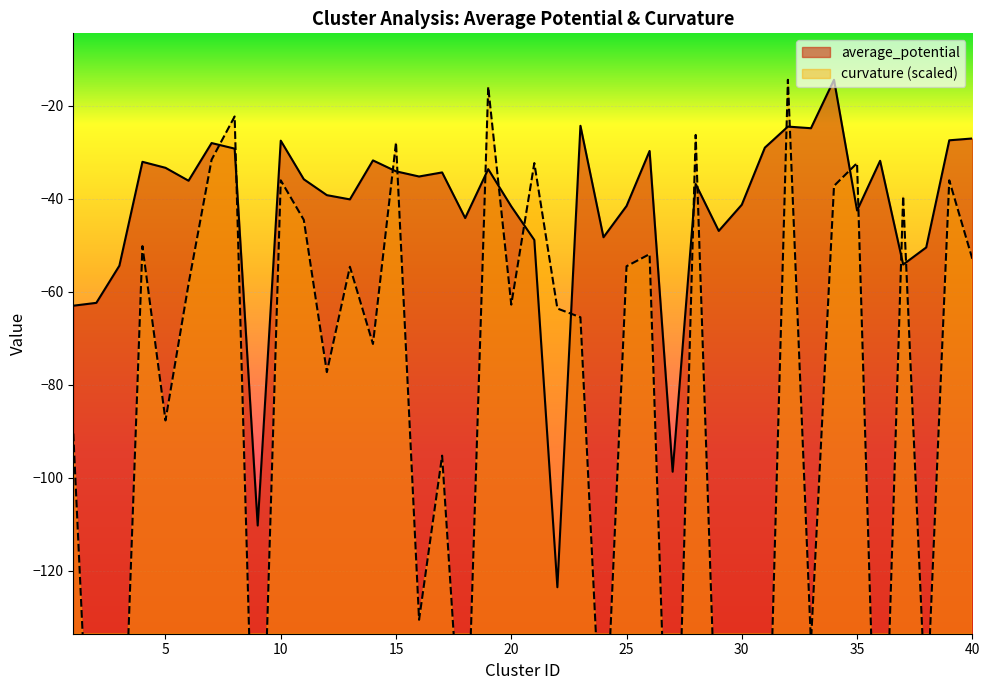

What is the average value of the average_potential series?

-42.8